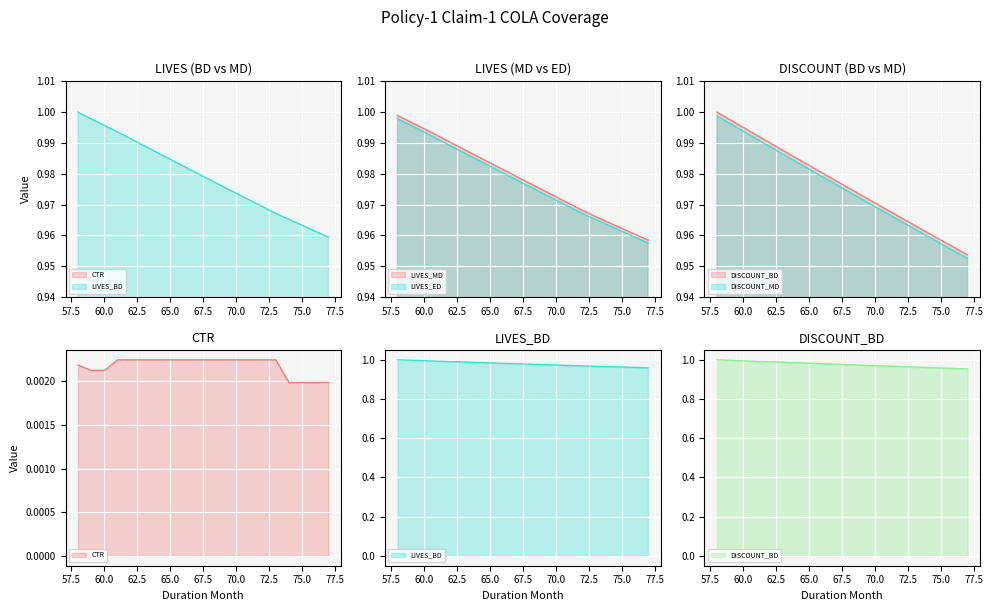

What are all the series names shown in the legend?

CTR, LIVES_BD, LIVES_MD, LIVES_ED, DISCOUNT_BD, DISCOUNT_MD